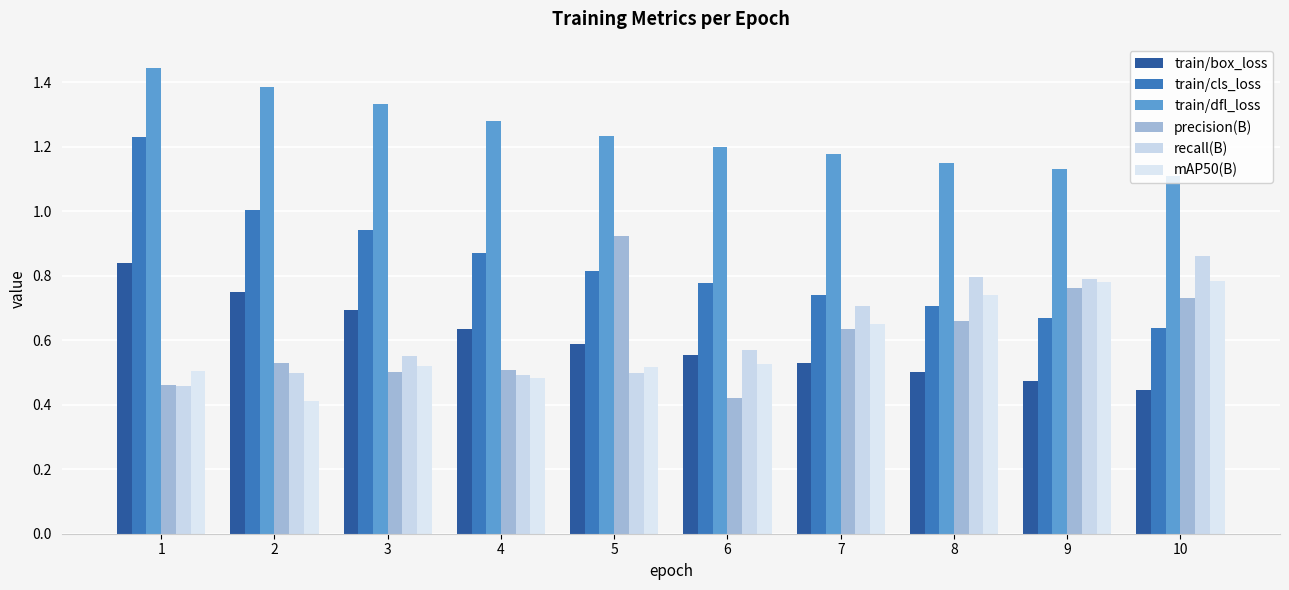

True or false: recall(B) has a value of 1.2 at 9.

False